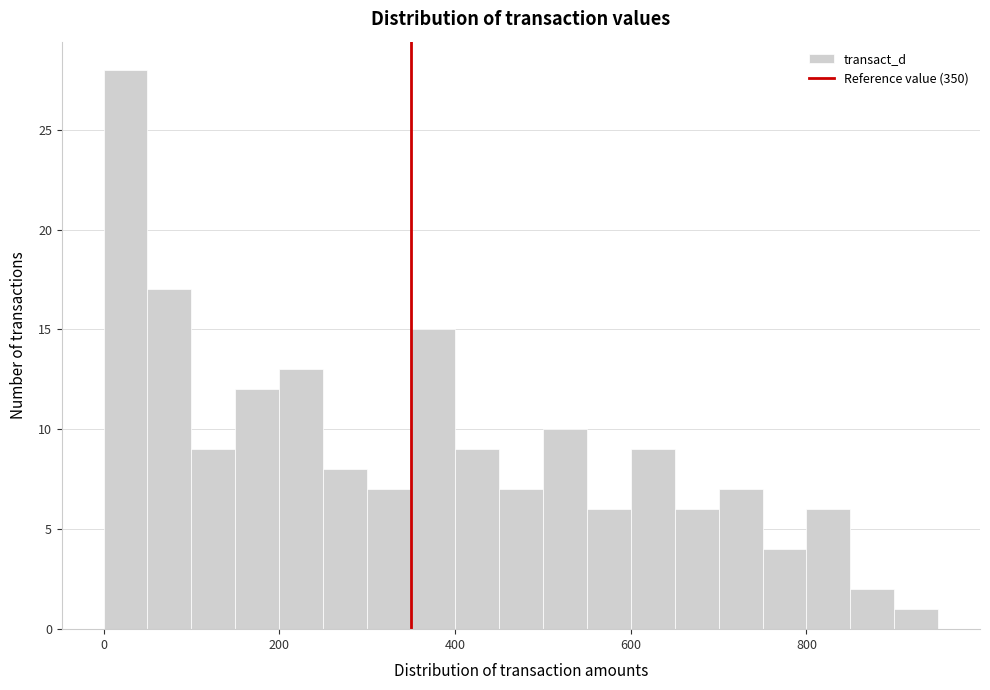

Around what value on the x-axis is the tallest bar? Give the approximate position of its centre, as read against the axis.

20